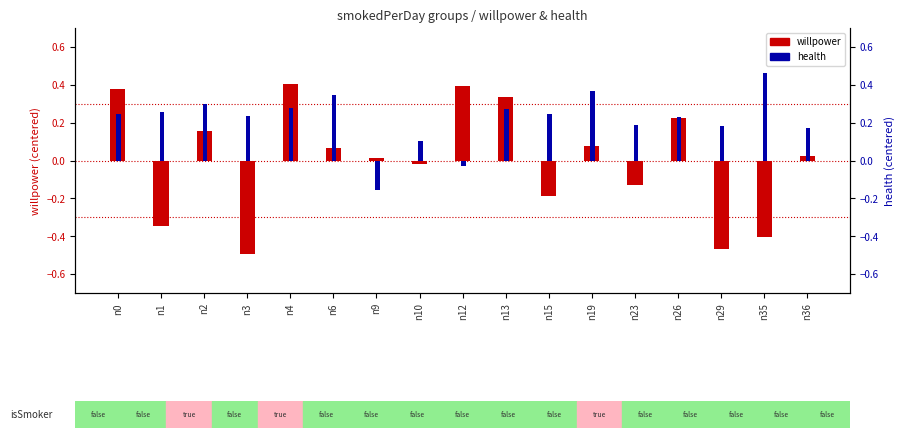

The health series shows 0.2 at n2. True or false?

False